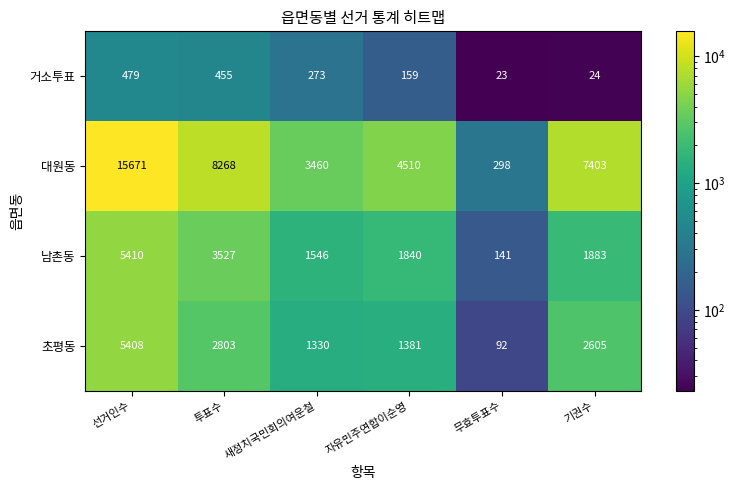

The value of 대원동 at 새정치국민회의여운철 is 3460. True or false?

True